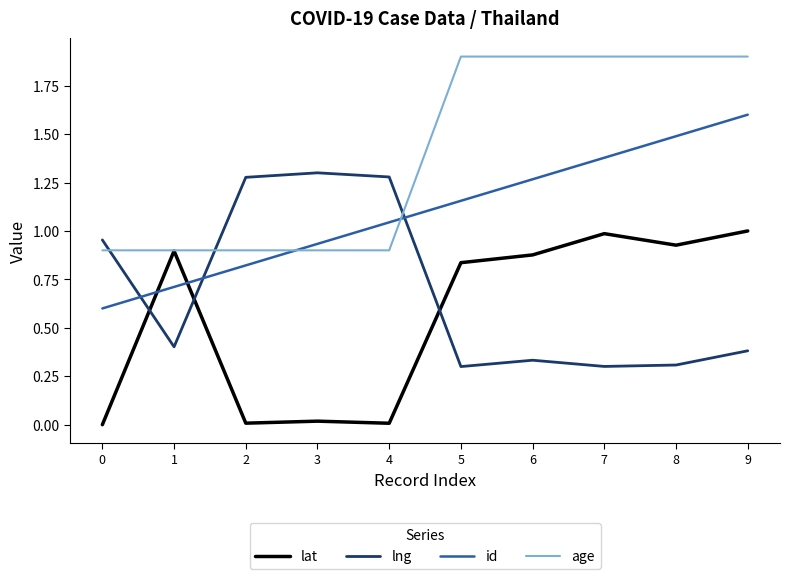

What is the total value across all series at 9?

4.9